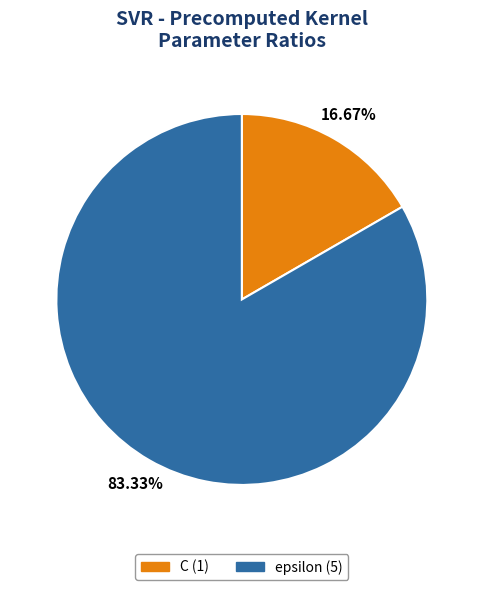

Combined, what portion of the pie is epsilon and C?

100.0%